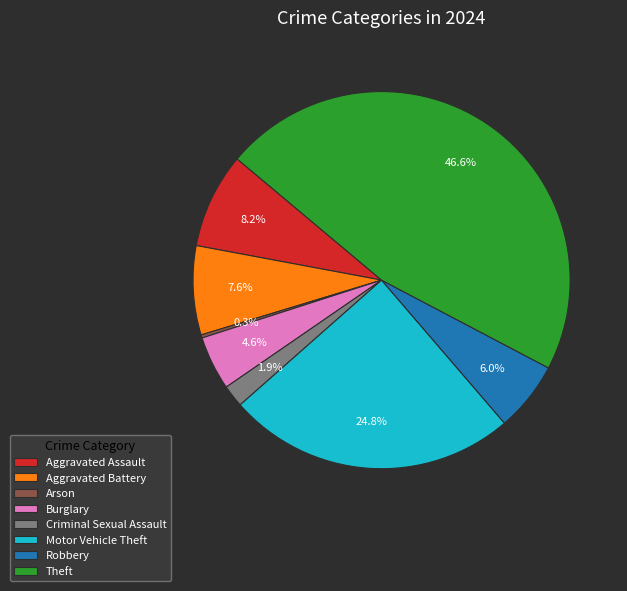

What is the largest slice in the pie chart?

Theft